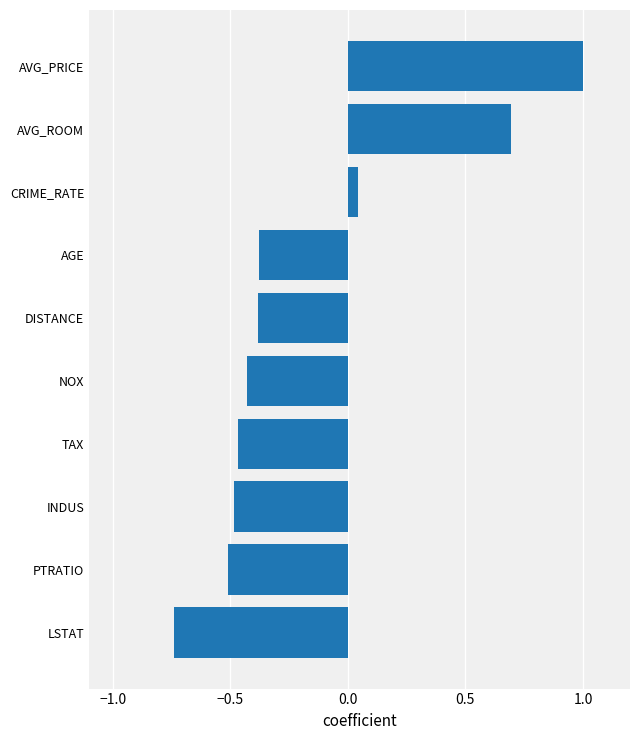

What is the change in value from AVG_ROOM to AVG_PRICE?

+0.3